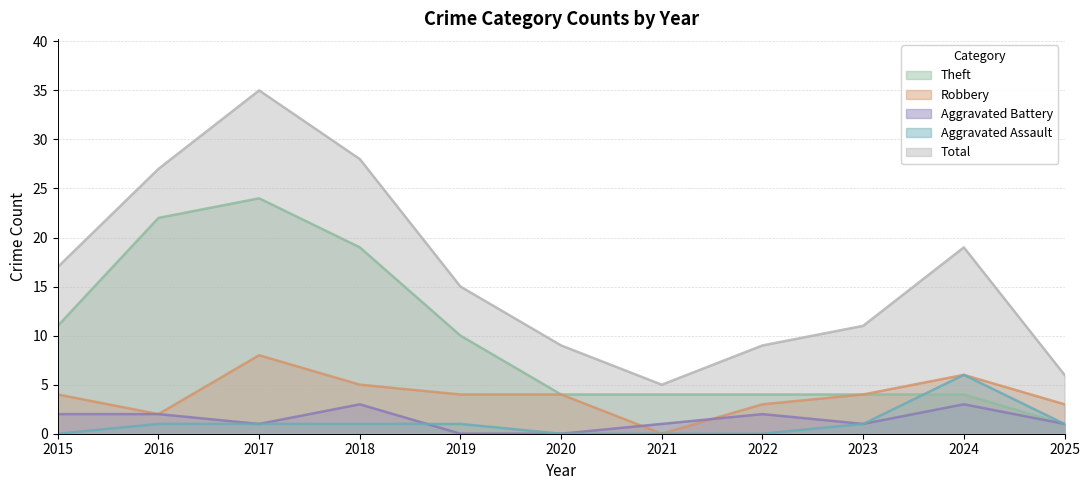

At which category does the chart reach its minimum across all series?

2021